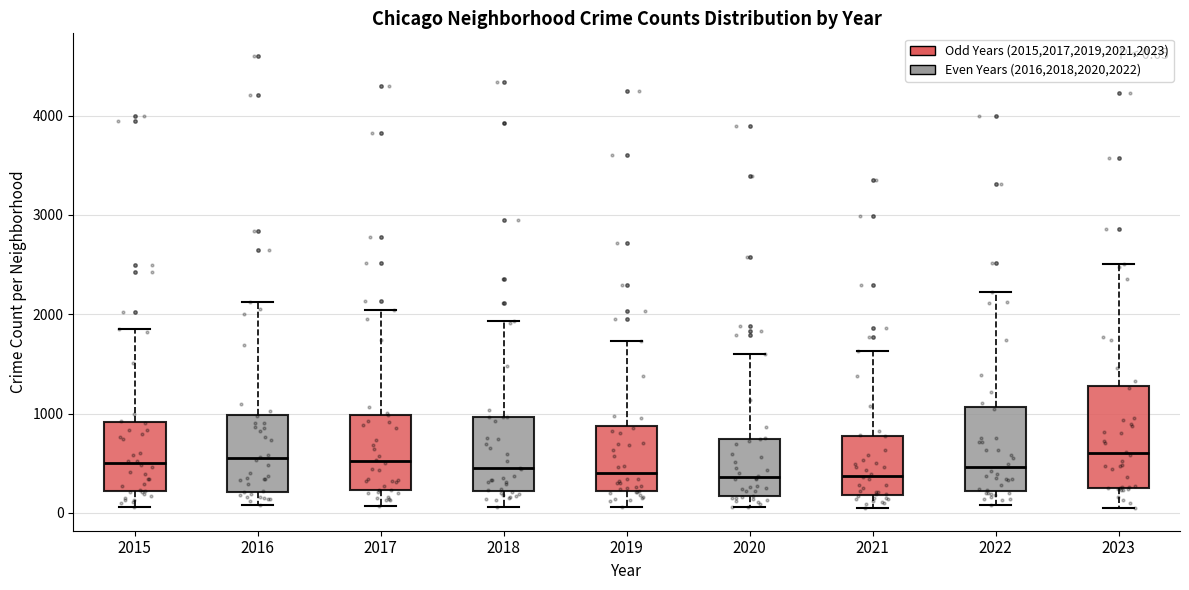

Comparing the boxes themselves (not the whiskers), which one is the tallest?

2023